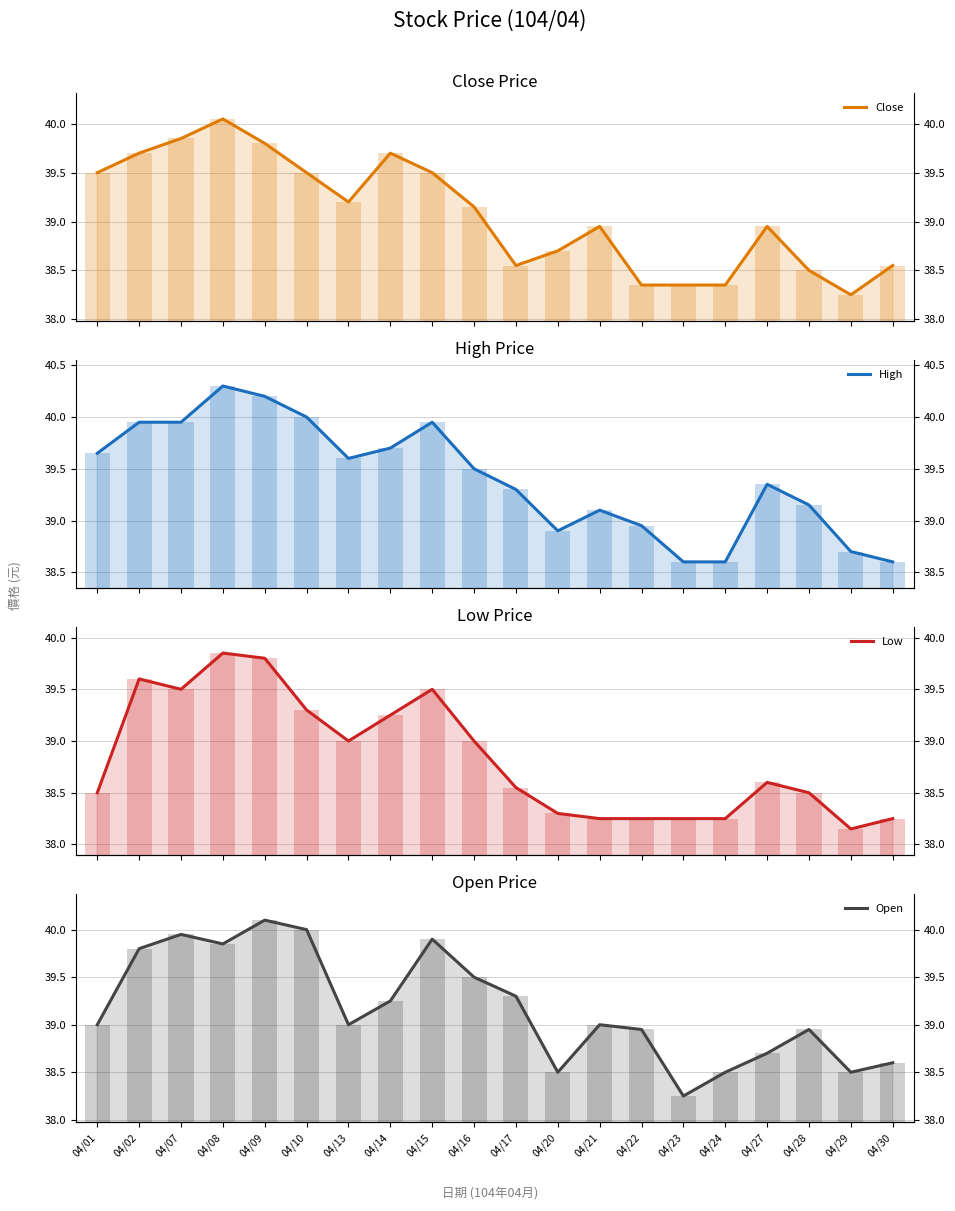

Reading left to right, extract all data points from this chart.

Close: 04/01=39.5	04/02=39.7	04/07=39.9	04/08=40.0	04/09=39.8	04/10=39.5	04/13=39.2	04/14=39.7	04/15=39.5	04/16=39.1	04/17=38.5	04/20=38.7	04/21=39.0	04/22=38.4	04/23=38.4	04/24=38.4	04/27=39.0	04/28=38.5	04/29=38.2	04/30=38.5
High: 04/01=39.6	04/02=40.0	04/07=40.0	04/08=40.3	04/09=40.2	04/10=40.0	04/13=39.6	04/14=39.7	04/15=40.0	04/16=39.5	04/17=39.3	04/20=38.9	04/21=39.1	04/22=39.0	04/23=38.6	04/24=38.6	04/27=39.4	04/28=39.1	04/29=38.7	04/30=38.6
Low: 04/01=38.5	04/02=39.6	04/07=39.5	04/08=39.9	04/09=39.8	04/10=39.3	04/13=39.0	04/14=39.2	04/15=39.5	04/16=39.0	04/17=38.5	04/20=38.3	04/21=38.2	04/22=38.2	04/23=38.2	04/24=38.2	04/27=38.6	04/28=38.5	04/29=38.1	04/30=38.2
Open: 04/01=39.0	04/02=39.8	04/07=40.0	04/08=39.9	04/09=40.1	04/10=40.0	04/13=39.0	04/14=39.2	04/15=39.9	04/16=39.5	04/17=39.3	04/20=38.5	04/21=39.0	04/22=39.0	04/23=38.2	04/24=38.5	04/27=38.7	04/28=39.0	04/29=38.5	04/30=38.6